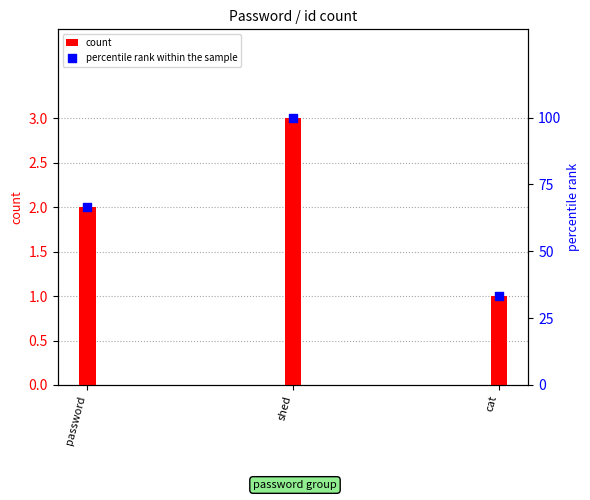

Which series reaches the minimum Y coordinate?

count